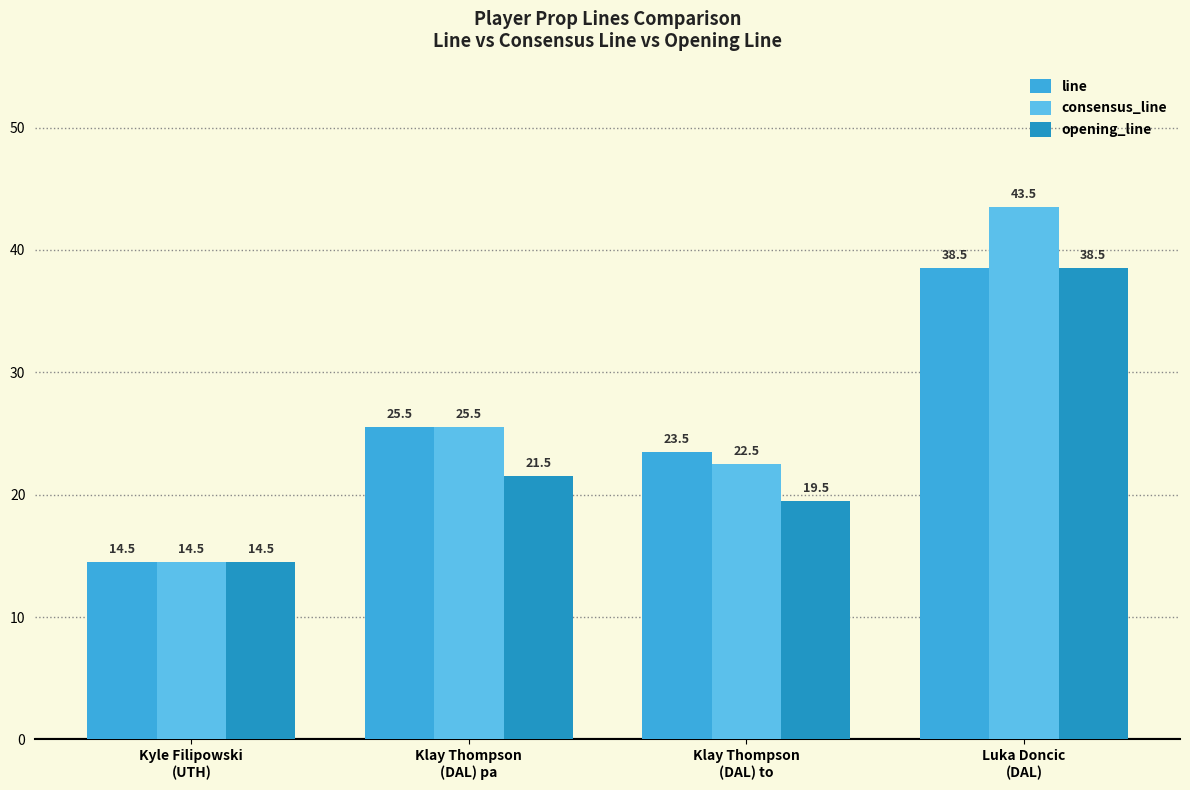

Reading left to right, transcribe all the data shown in this chart.

line: Kyle Filipowski
(UTH)=14.5	Klay Thompson
(DAL) pa=25.5	Klay Thompson
(DAL) to=23.5	Luka Doncic
(DAL)=38.5
consensus_line: Kyle Filipowski
(UTH)=14.5	Klay Thompson
(DAL) pa=25.5	Klay Thompson
(DAL) to=22.5	Luka Doncic
(DAL)=43.5
opening_line: Kyle Filipowski
(UTH)=14.5	Klay Thompson
(DAL) pa=21.5	Klay Thompson
(DAL) to=19.5	Luka Doncic
(DAL)=38.5